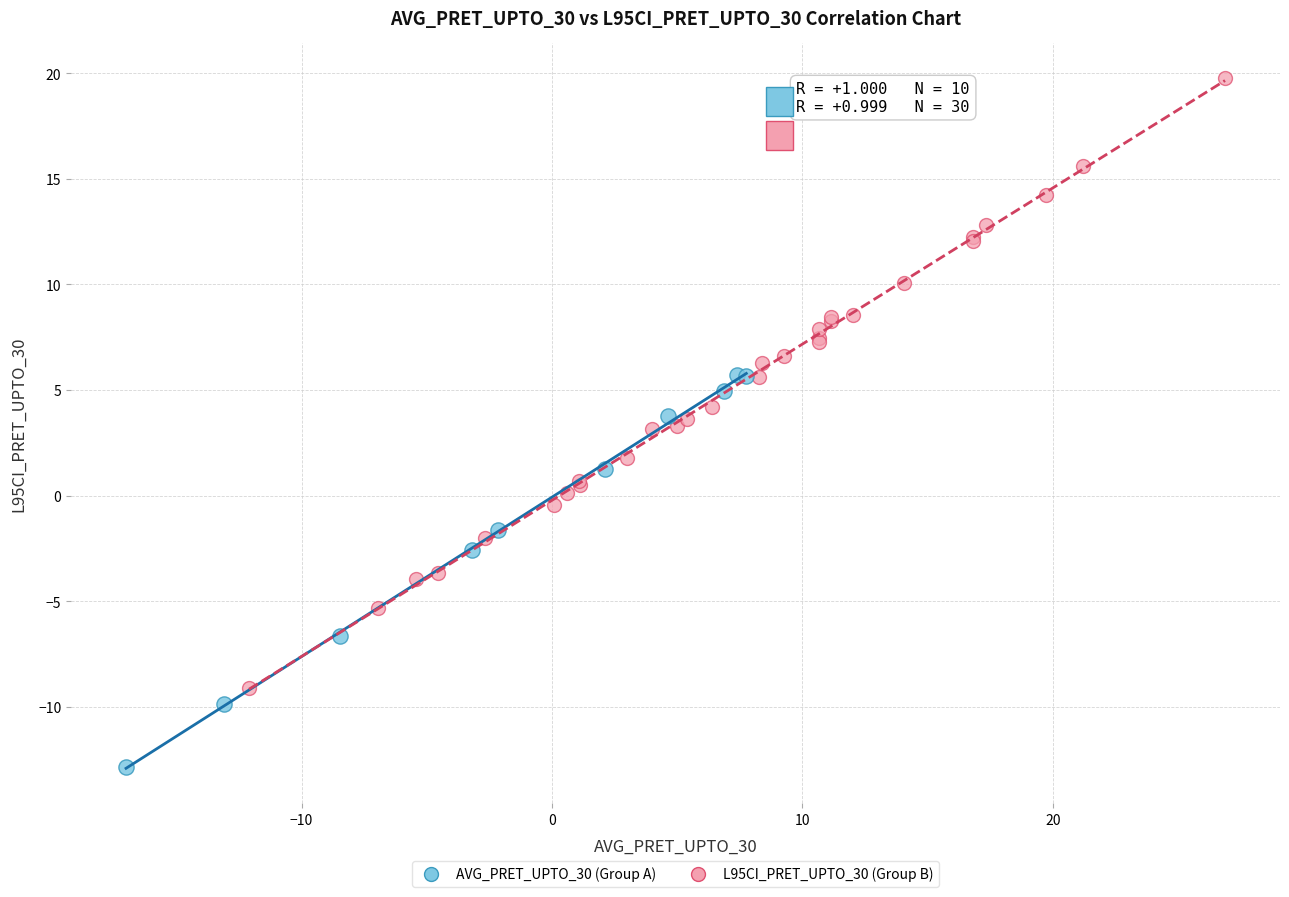

What are all the series names shown in the legend?

AVG_PRET_UPTO_30 (Group A), L95CI_PRET_UPTO_30 (Group B)